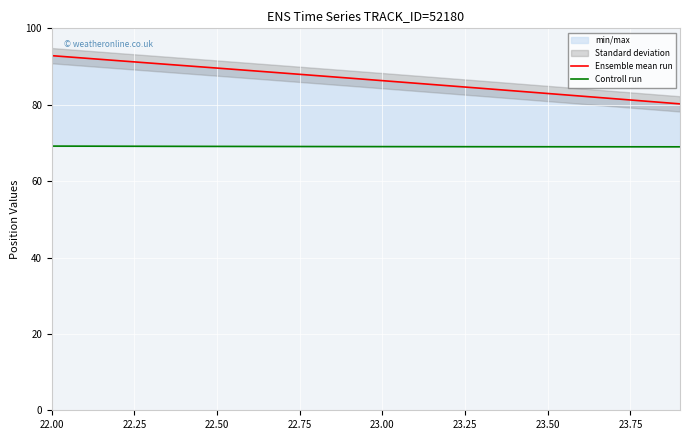

List the series in order of their overall mean, lowest first.

Controll run, Ensemble mean run